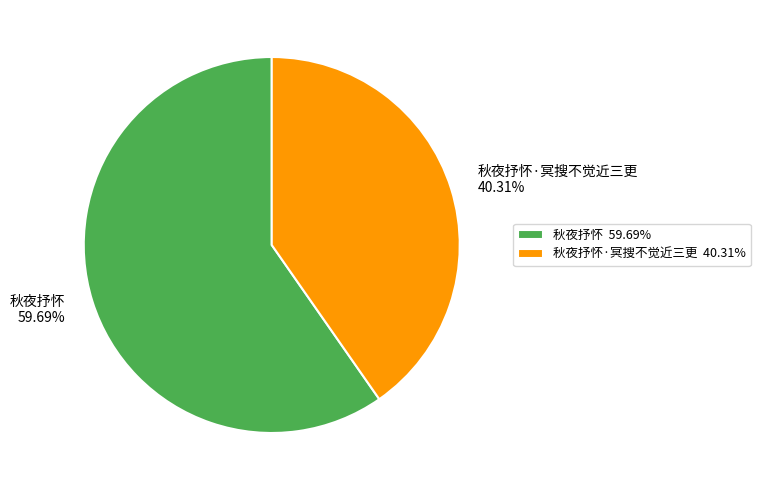

What is the largest slice in the pie chart?

秋夜抒怀